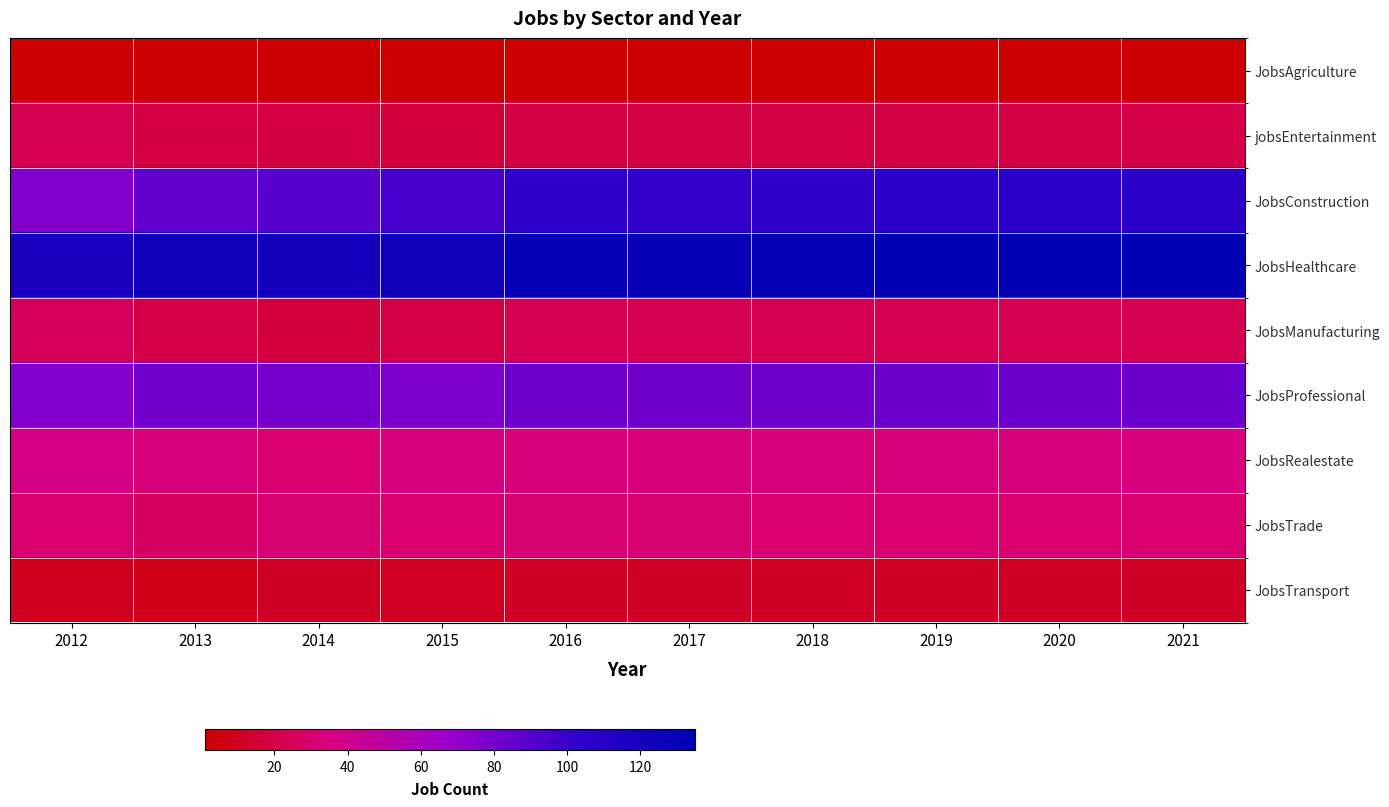

Between 2015 and 2018, which is larger?

2015